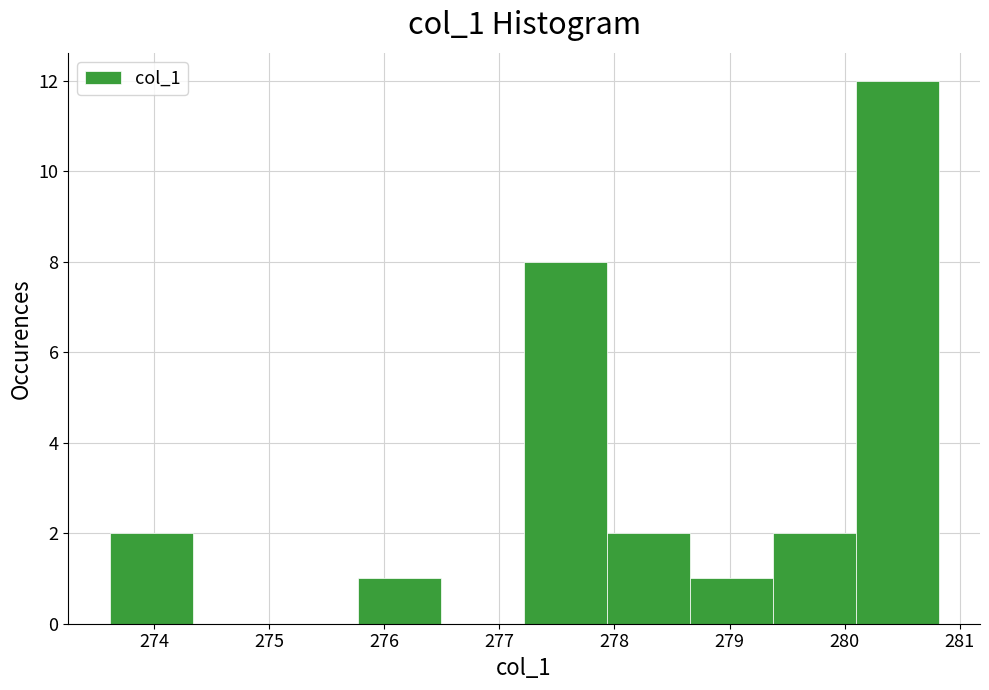

Reading left to right, list every bar in this chart as the range it spans on the x-axis followed by its height. Neither the bar edges nor the heights are printed on the chart, so give them approximately, as read against the axes.

273.6 to 274.3: 2
274.3 to 275.1: 0
275.1 to 275.8: 0
275.8 to 276.5: 1
276.5 to 277.2: 0
277.2 to 277.9: 8
277.9 to 278.7: 2
278.7 to 279.4: 1
279.4 to 280.1: 2
280.1 to 280.8: 12